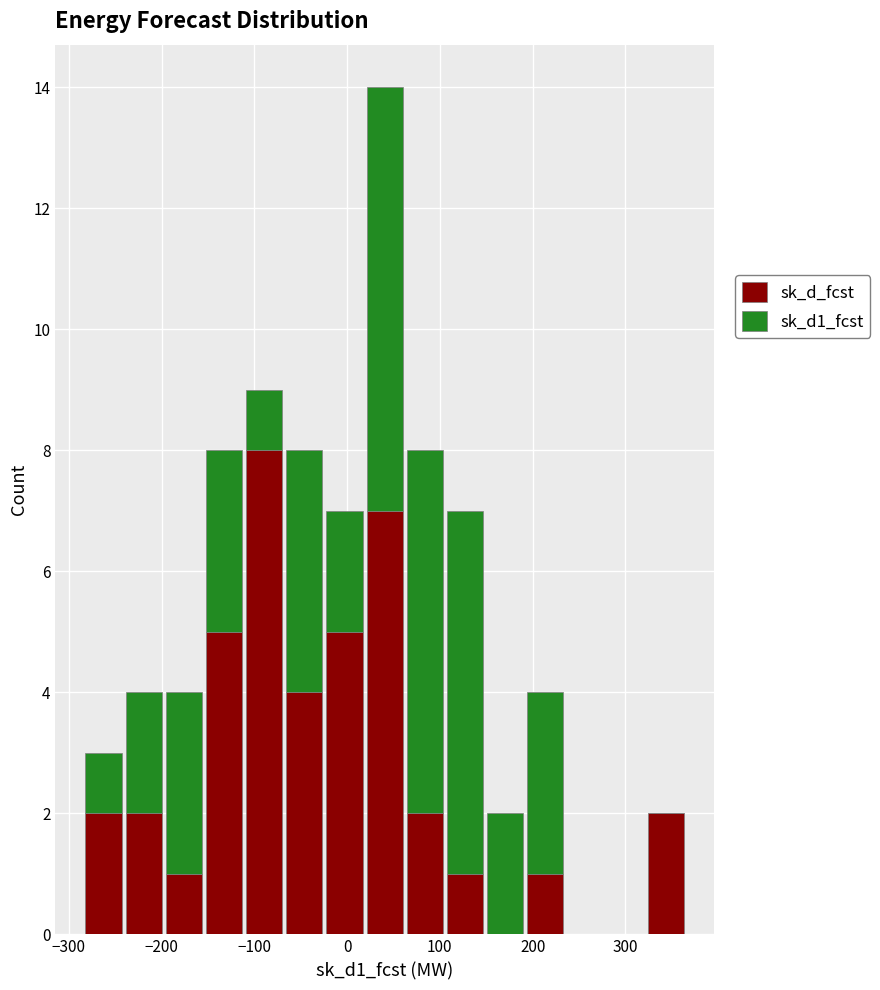

Reading left to right, list every stacked bar in this chart as the range it spans on the x-axis followed by its total height. Neither the bar edges nor the heights are printed on the chart, so give them approximately, as read against the axes.

-280 to -240: 3
-240 to -200: 4
-200 to -150: 4
-150 to -110: 8
-110 to -70: 9
-70 to -20: 8
-20 to 20: 7
20 to 60: 14
60 to 110: 8
110 to 150: 7
150 to 190: 2
190 to 240: 4
240 to 280: 0
280 to 320: 0
320 to 370: 2